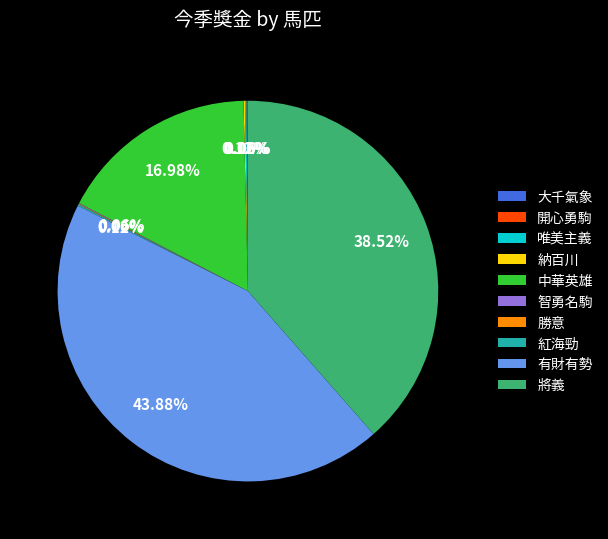

What is the largest slice in the pie chart?

有財有勢